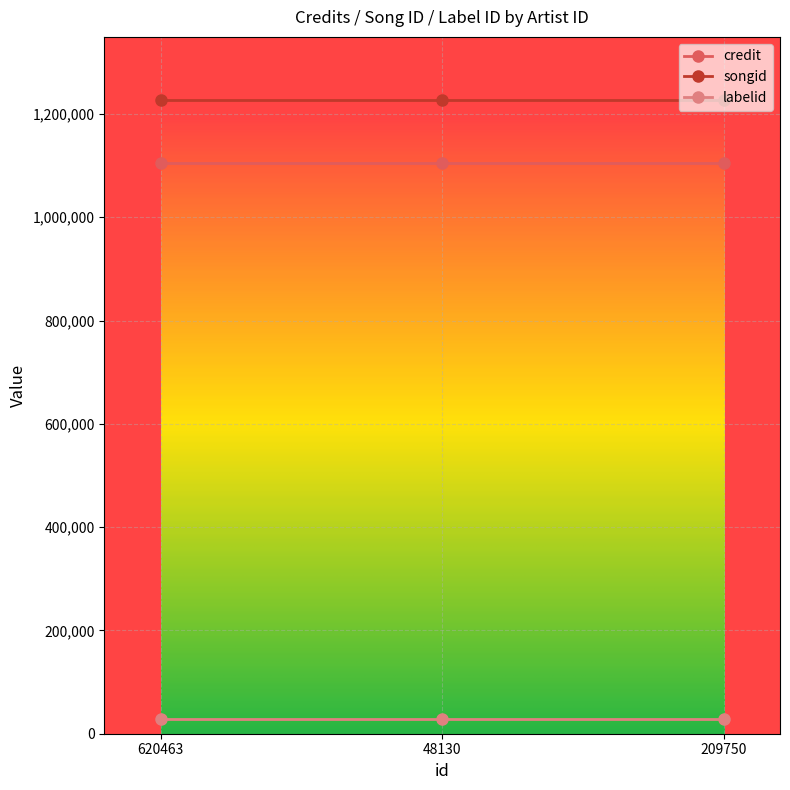

What is the minimum value shown in the chart?

27785